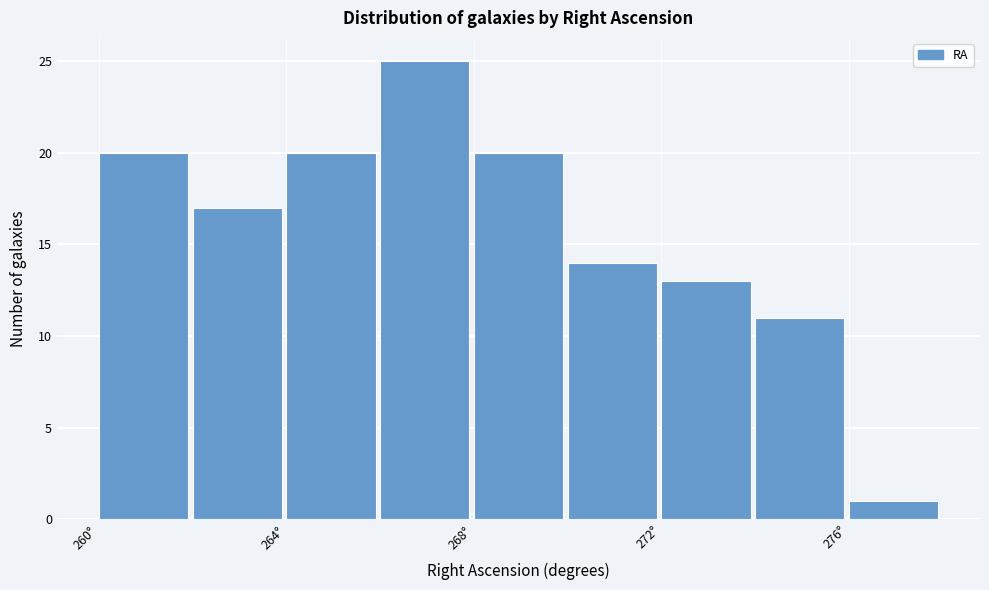

How tall is the bar that spans 276 to 278 on the x-axis? The values are not printed on the chart, so give them approximately, as read against the axis.

1